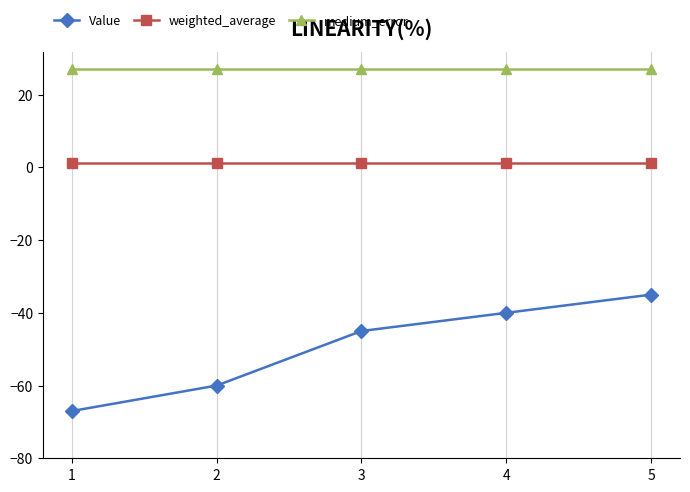

Which category has the lowest value across all series?

1